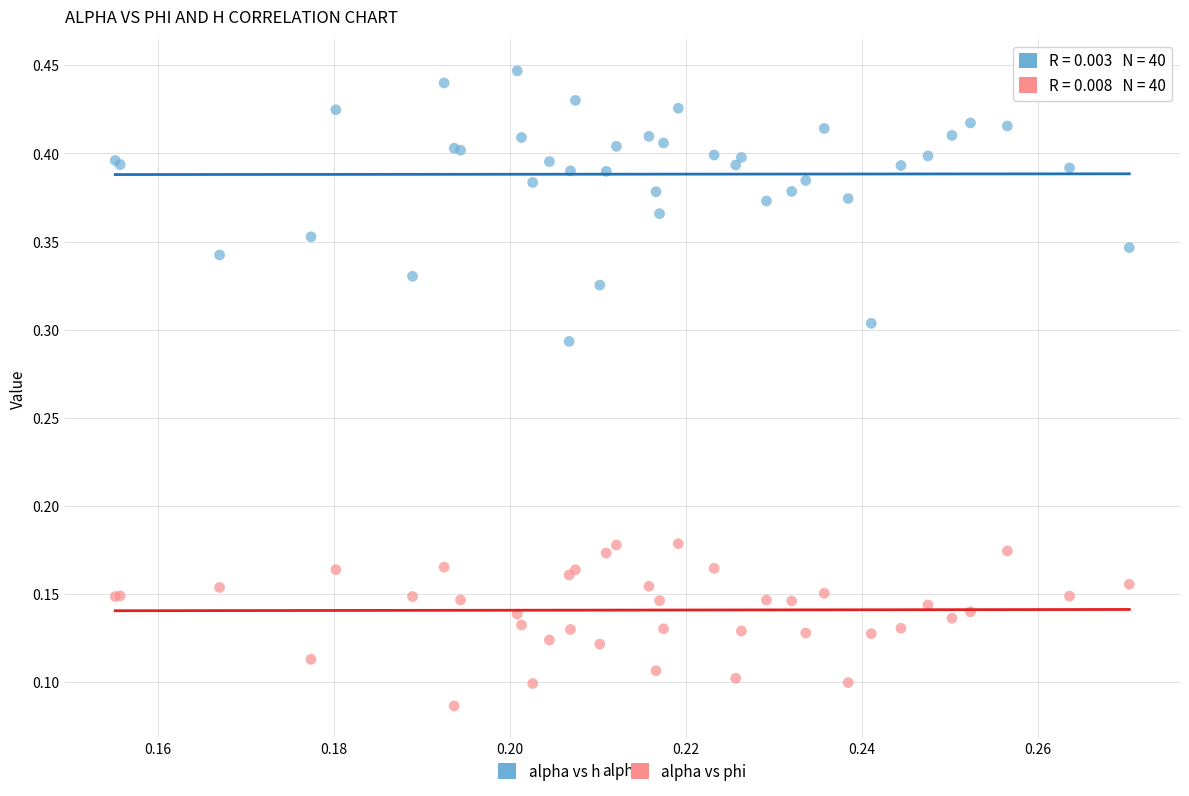

Which series contains the highest Y value?

alpha vs h